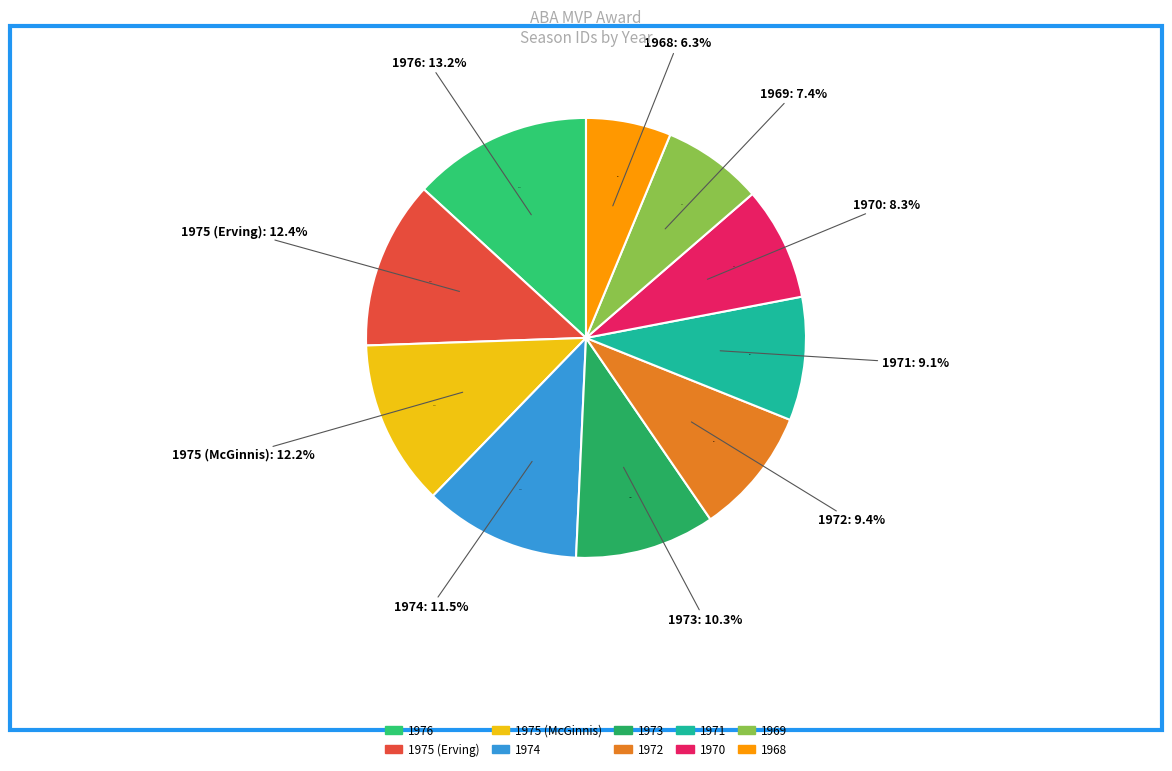

To the nearest percent, what portion does 1974 represent?

12%